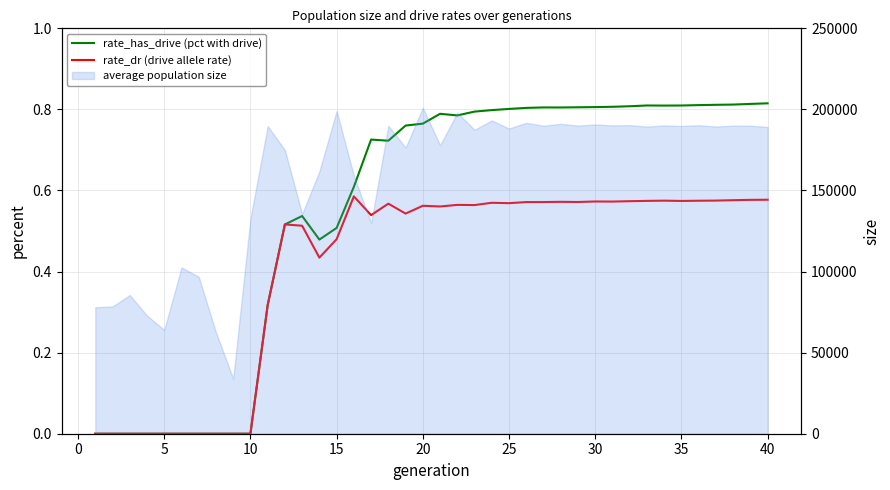

How many values in rate_has_drive (pct with drive) are above zero?

30